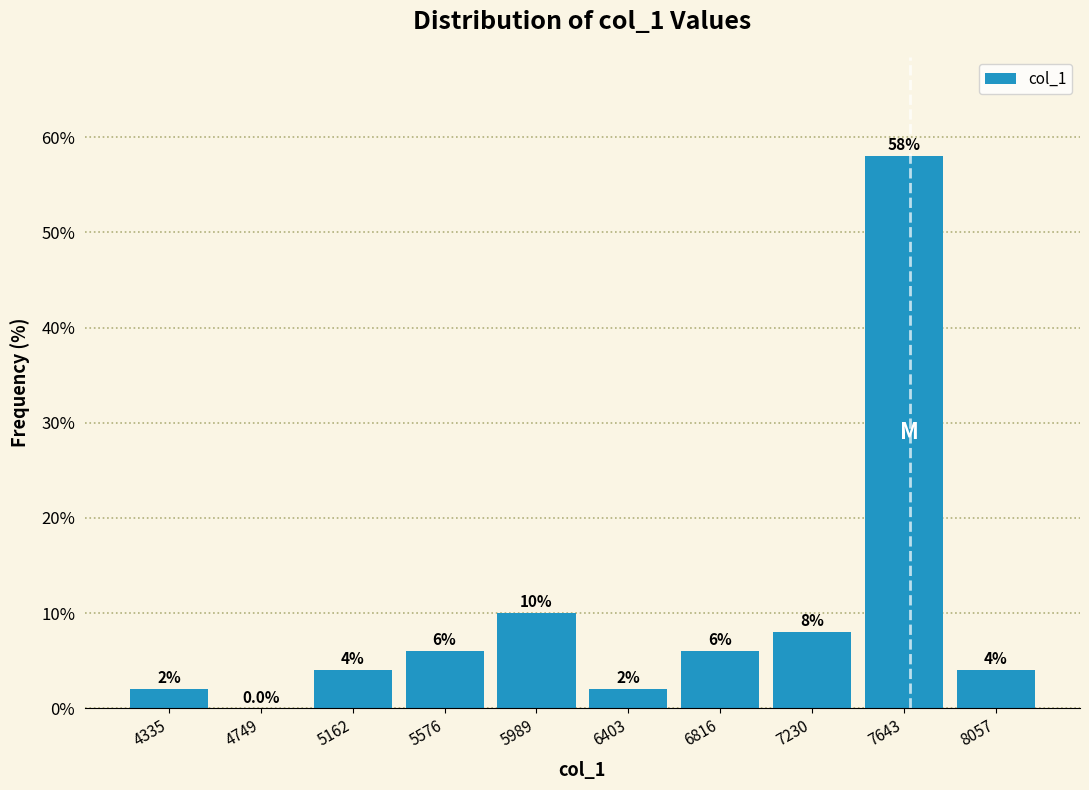

Reading left to right, transcribe this chart: for each bar, give the range it covers on the x-axis and its height. The bar edges are not printed on the chart, so give them approximately, as read against the axis.

4150 to 4550: 2.0
4550 to 4950: 0.0
4950 to 5350: 4.0
5350 to 5800: 6.0
5800 to 6200: 10.0
6200 to 6600: 2.0
6600 to 7000: 6.0
7000 to 7450: 8.0
7450 to 7850: 58.0
7850 to 8250: 4.0